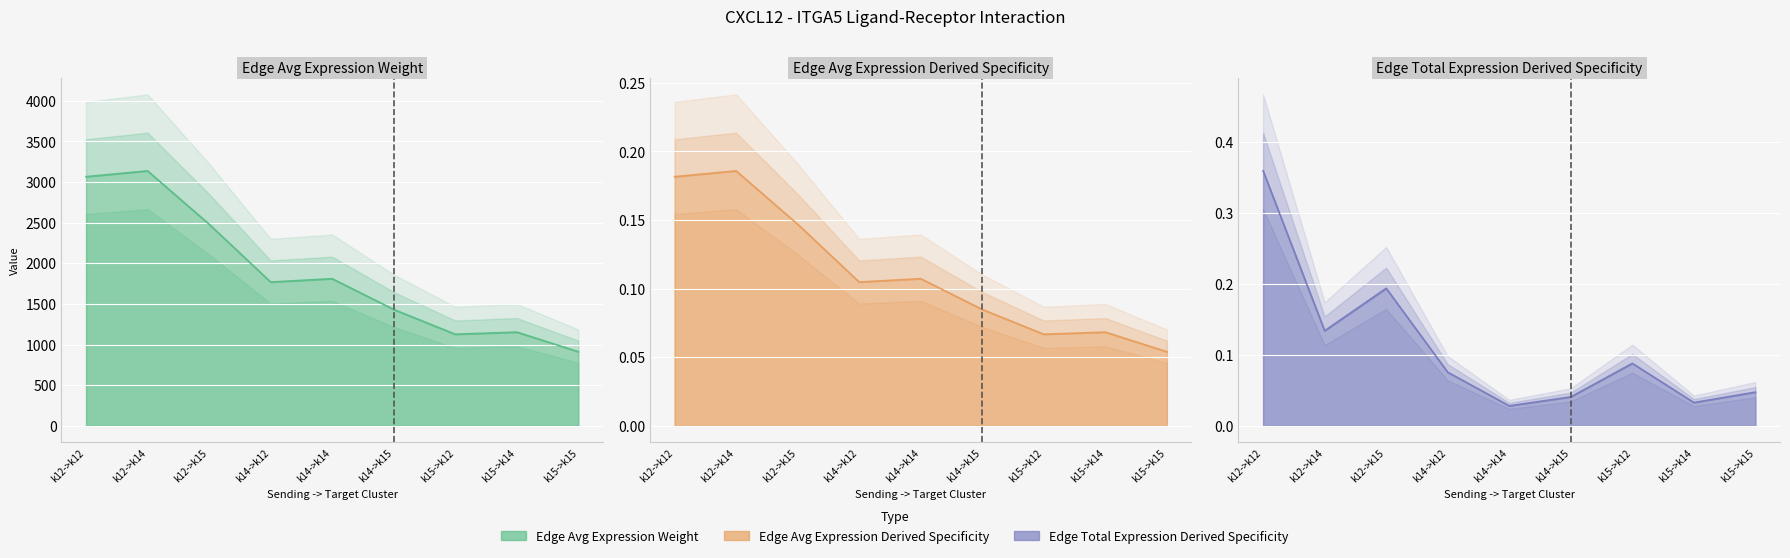

At which label is Edge total expression derived specificity closest to 0?

k14->k14